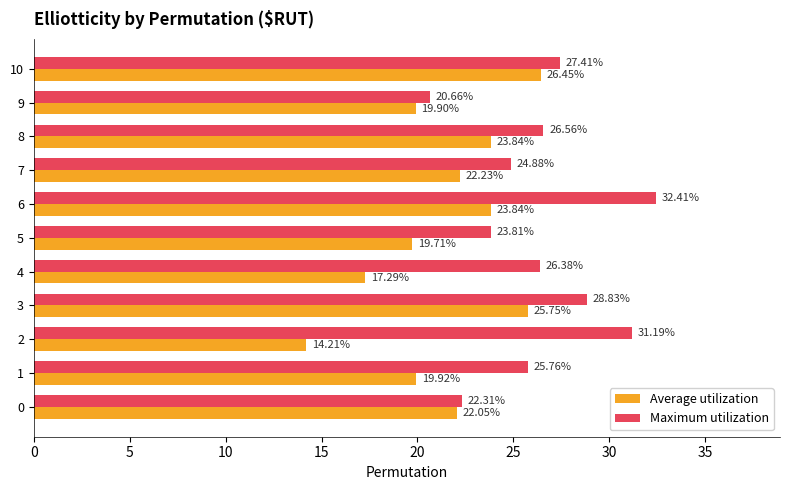

What is the sum of all Maximum utilization values?

290.2